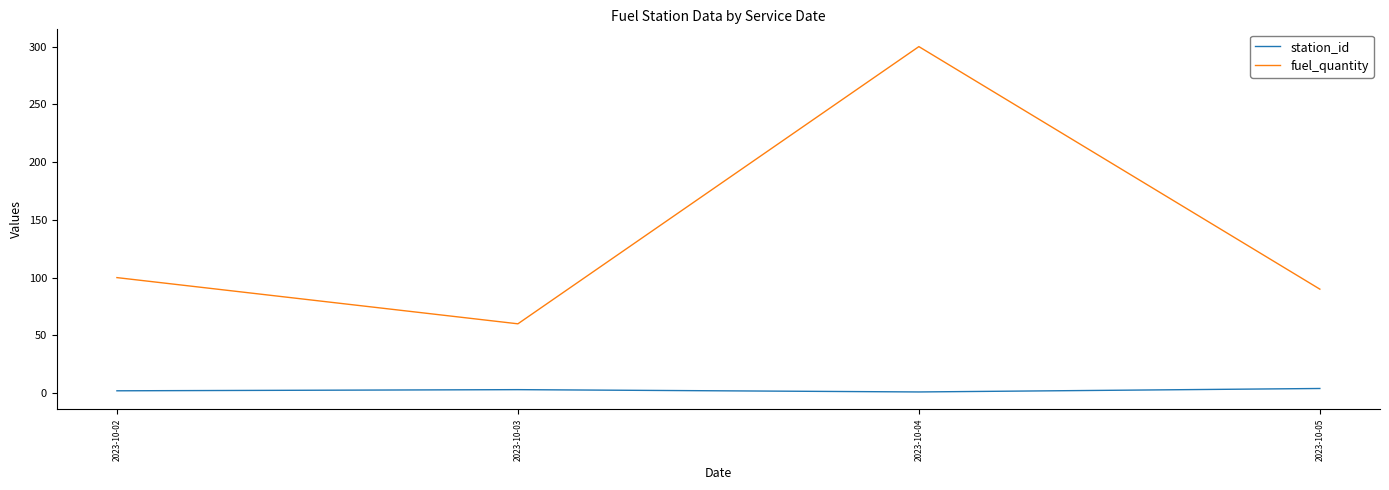

What is the maximum value shown in the chart?

300